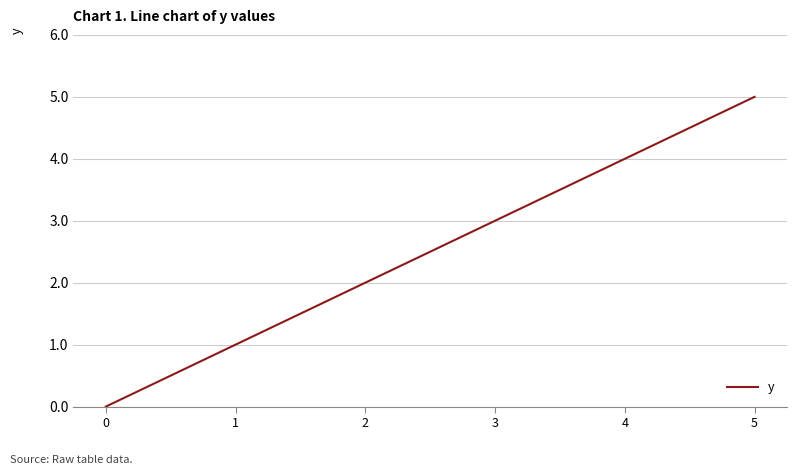

Is it true that the value at 1 is 1?

True